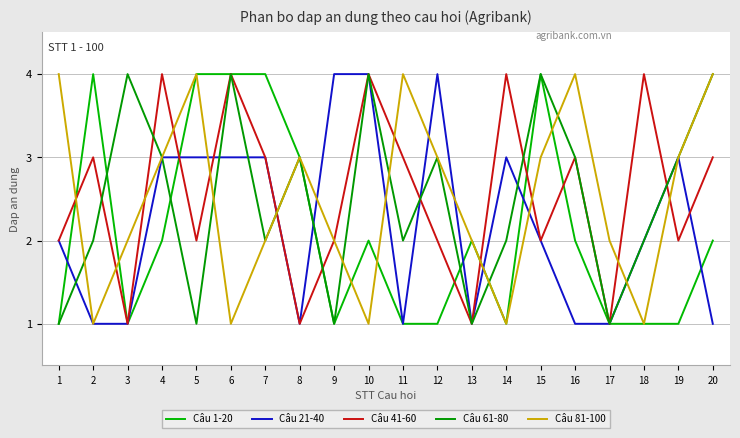

What is the difference between the maximum and minimum values in the Câu 21-40 series?

3